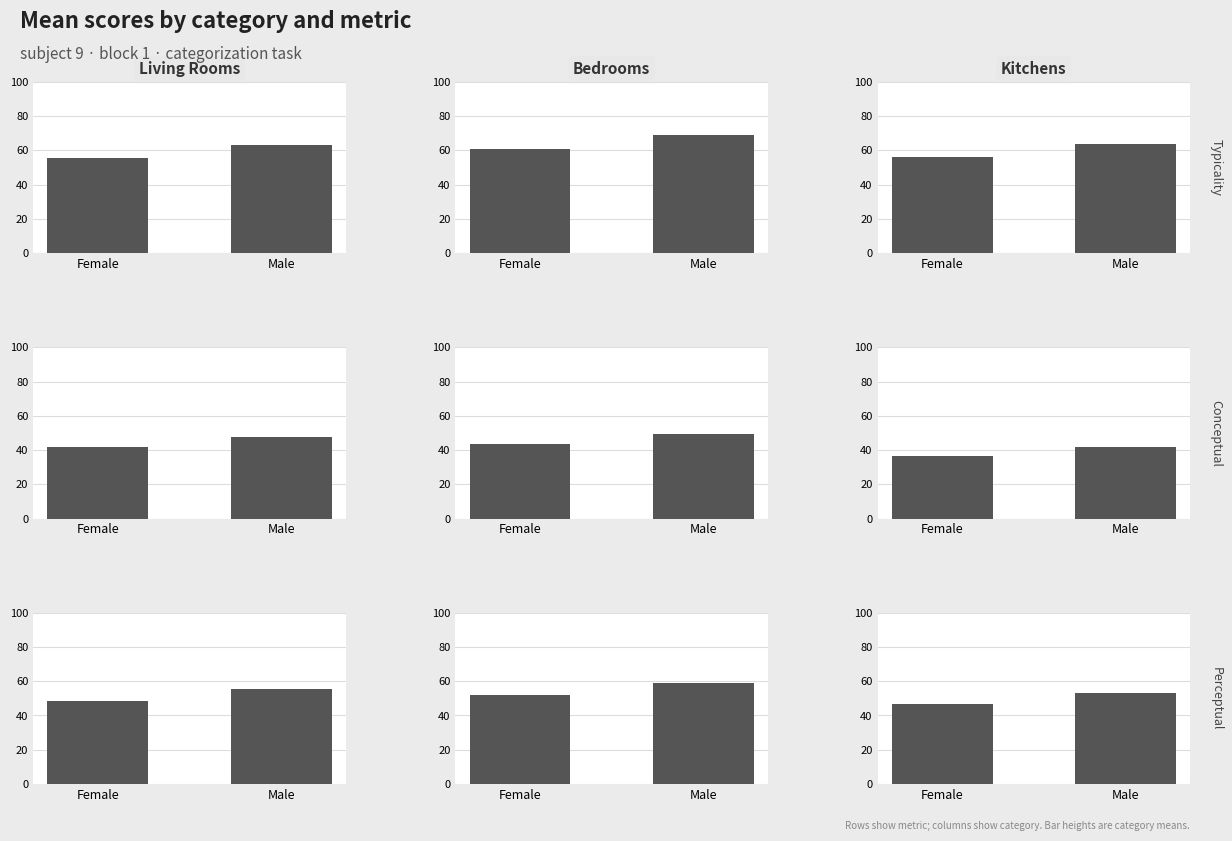

Which series has the largest total across all categories?

Typicality